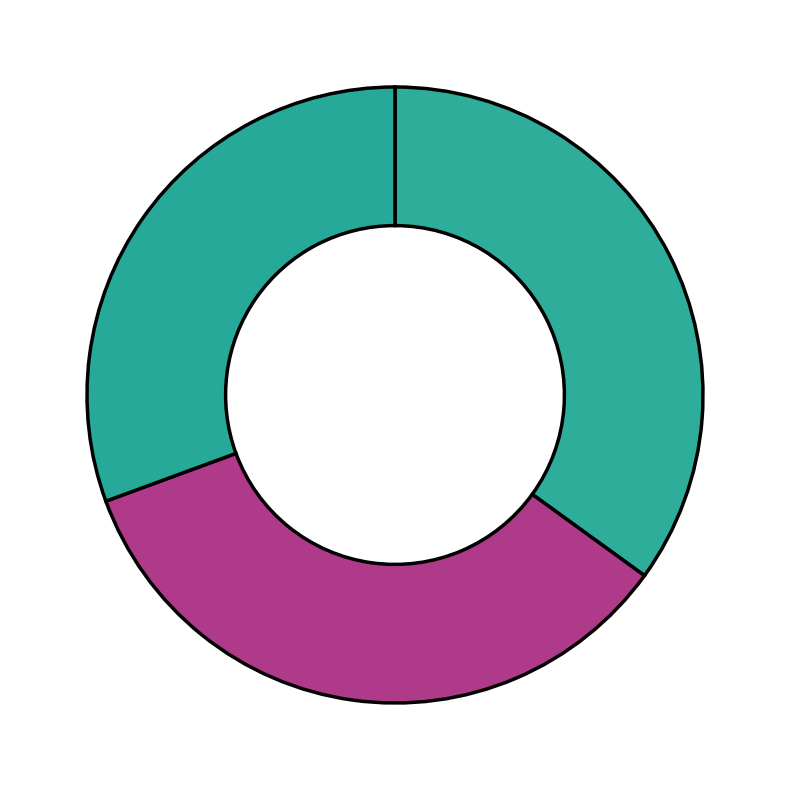

How many segments does this pie chart have?

3